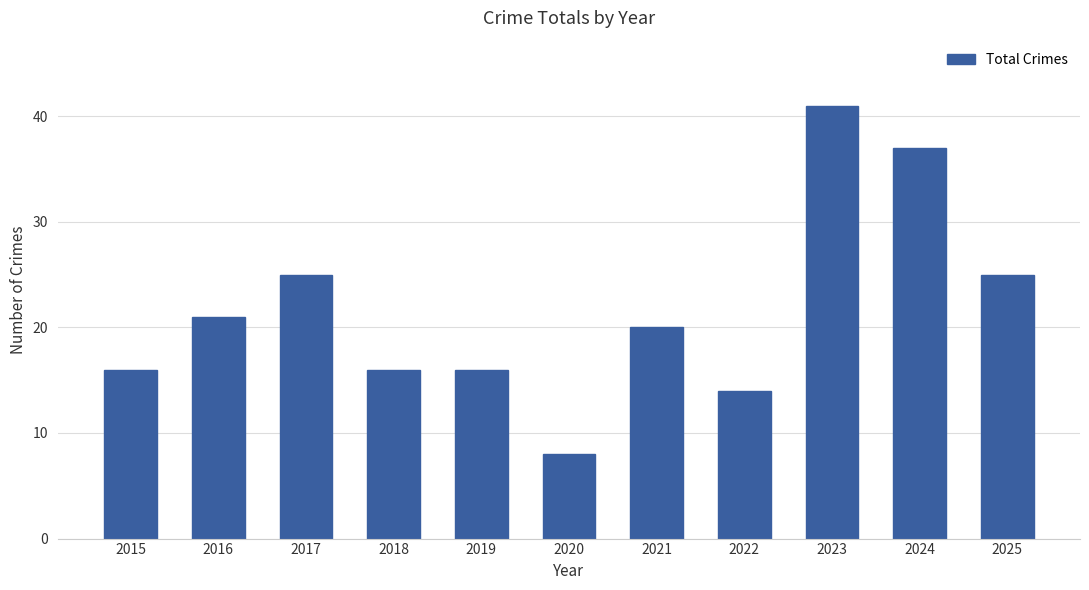

The chart shows a value of 25 at 2017. True or false?

True